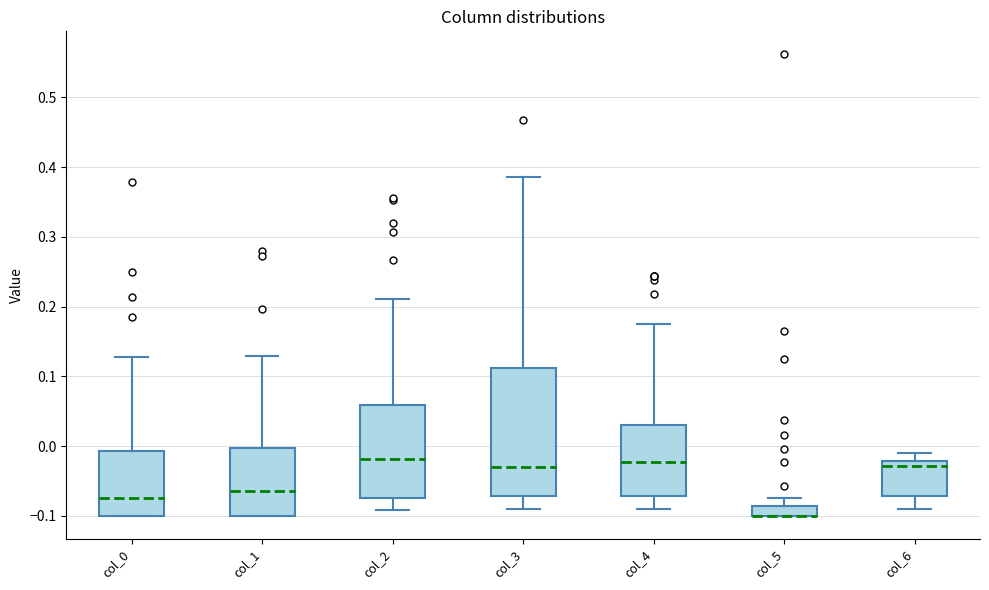

Where is the lower edge of the box for col_3 on the y-axis? The values are not printed on the chart, so give them approximately, as read against the axis.

-0.07